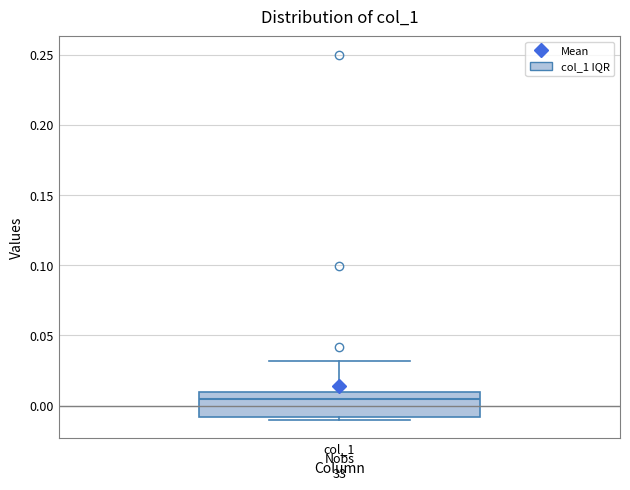

Read this box plot against the y-axis: the position of the median line, the range covered by the box, and the ends of both whiskers. The values are not printed on the chart, so give them approximately, as read against the axis.

median 0.005, box -0.010 to 0.010, whiskers -0.010 (just below the box's lower edge) to 0.030